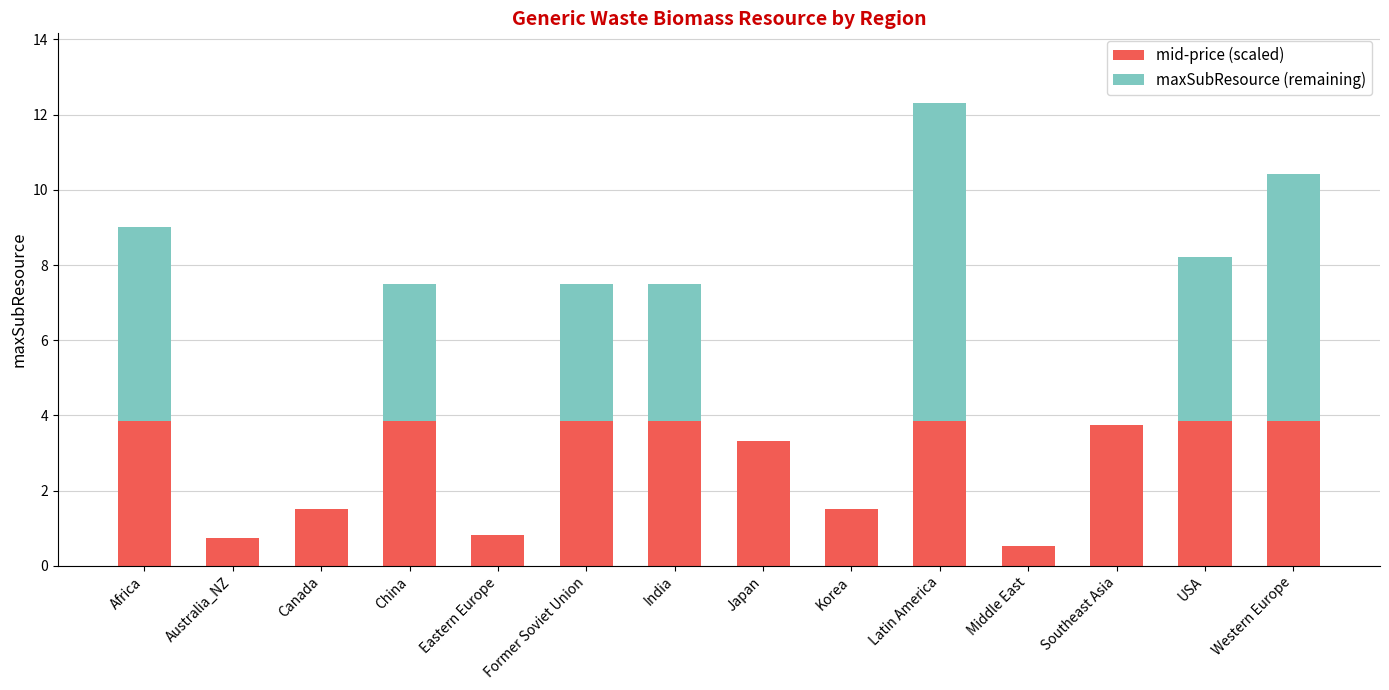

The mid-price (scaled) series shows 0.8 at Australia_NZ. True or false?

True